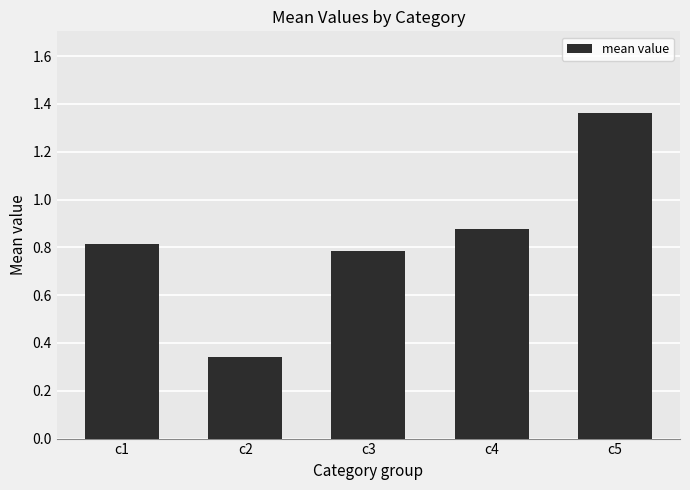

The chart shows a value of 1.3 at c1. True or false?

False